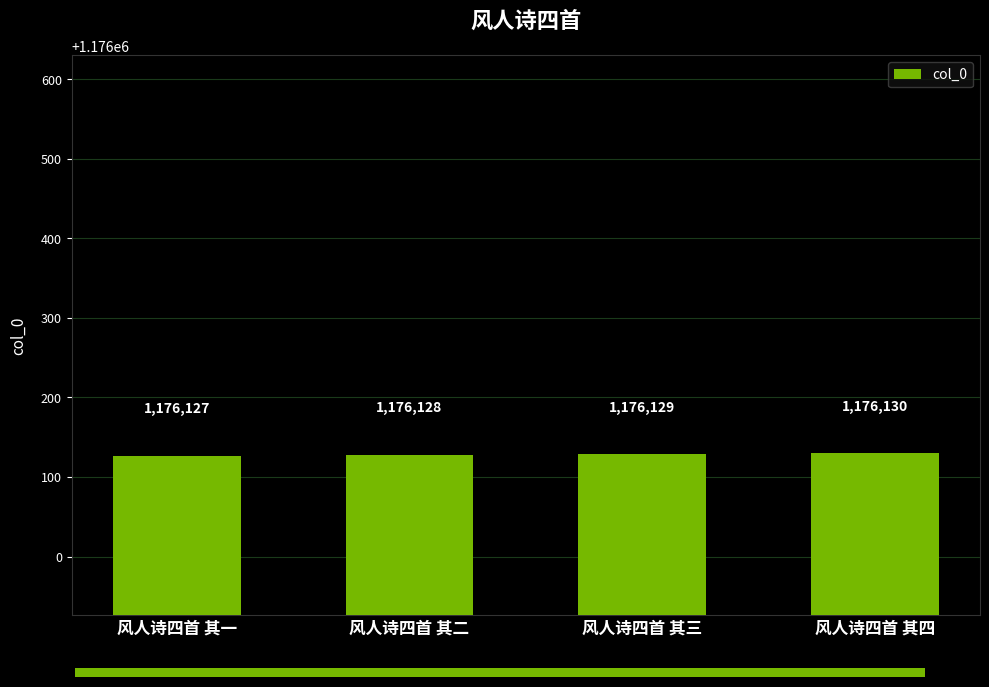

Reading left to right, list all the values displayed in this chart.

1176127	1176128	1176129	1176130